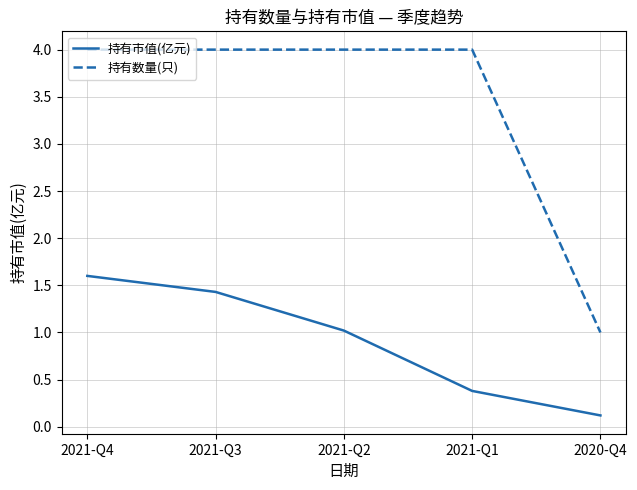

What is the difference between the maximum and minimum values in the 持有数量(只) series?

3.0